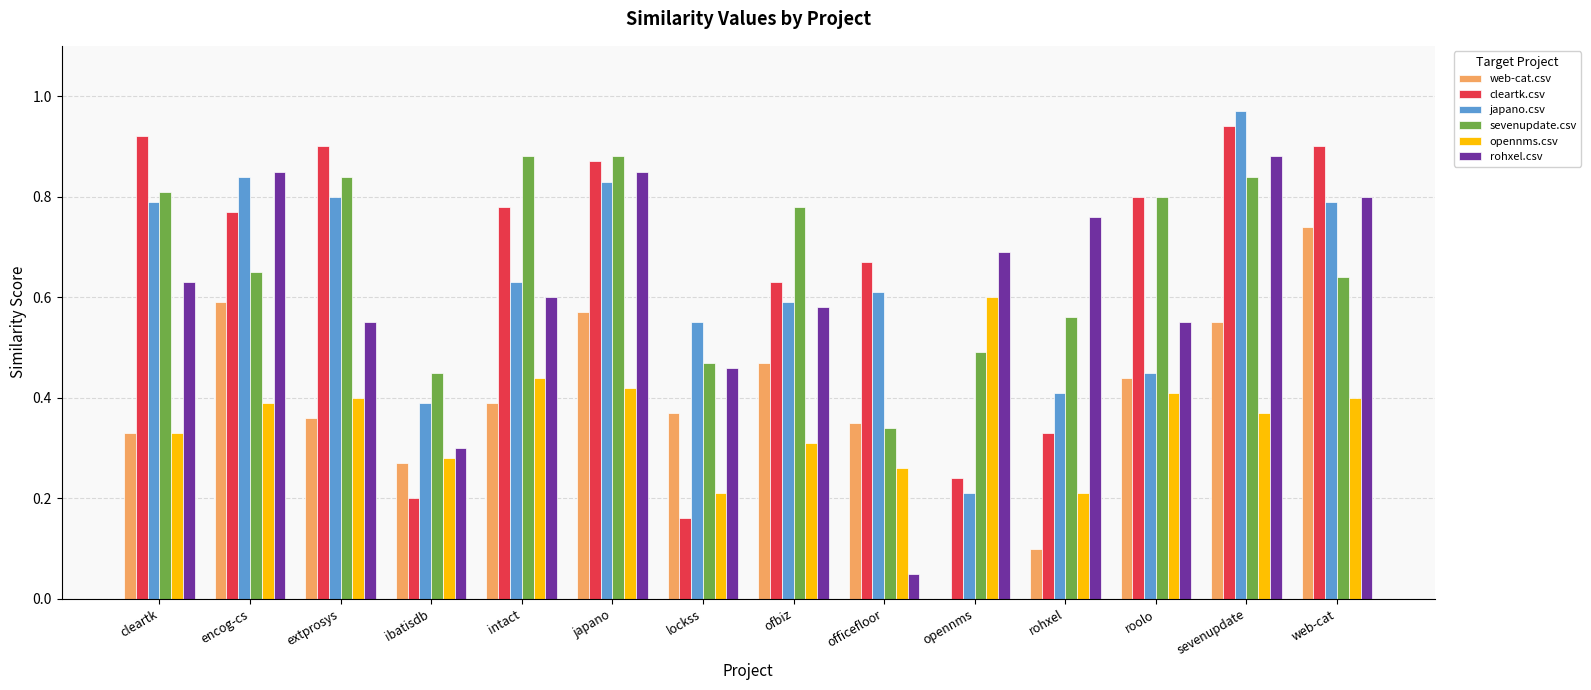

Which series has the largest range (max minus min)?

rohxel.csv